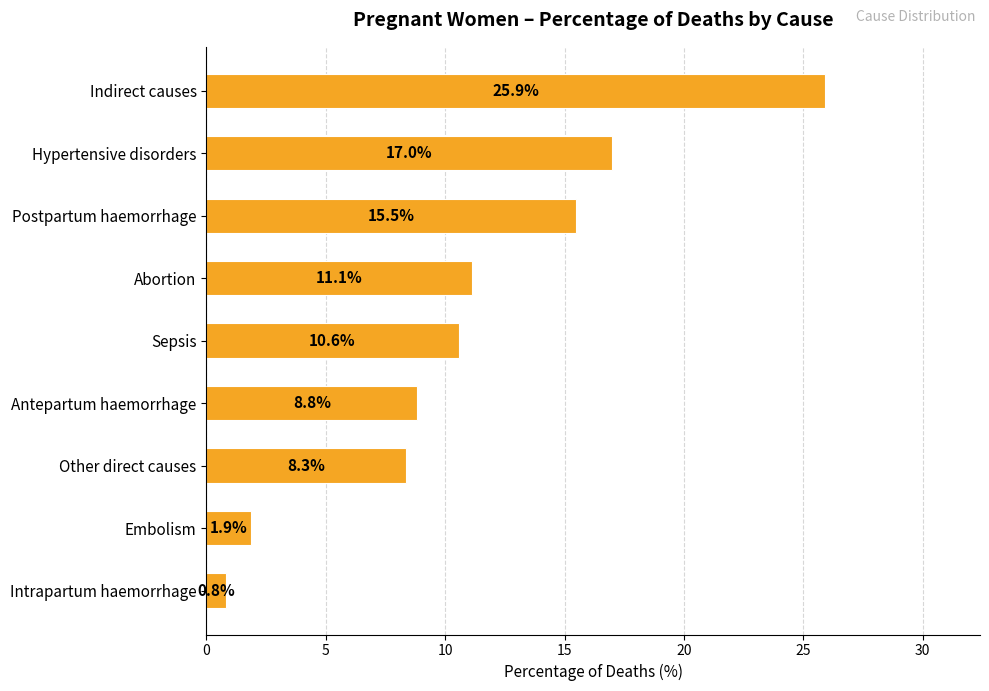

Count the number of values greater than 10.

5